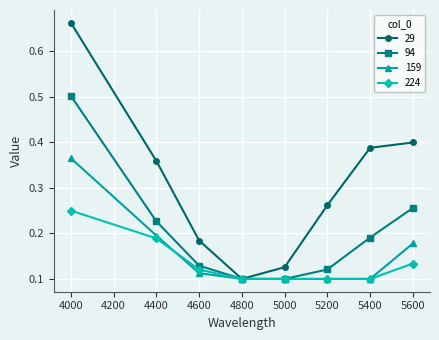

Is it true that 224 equals 0.1 at 4600?

True